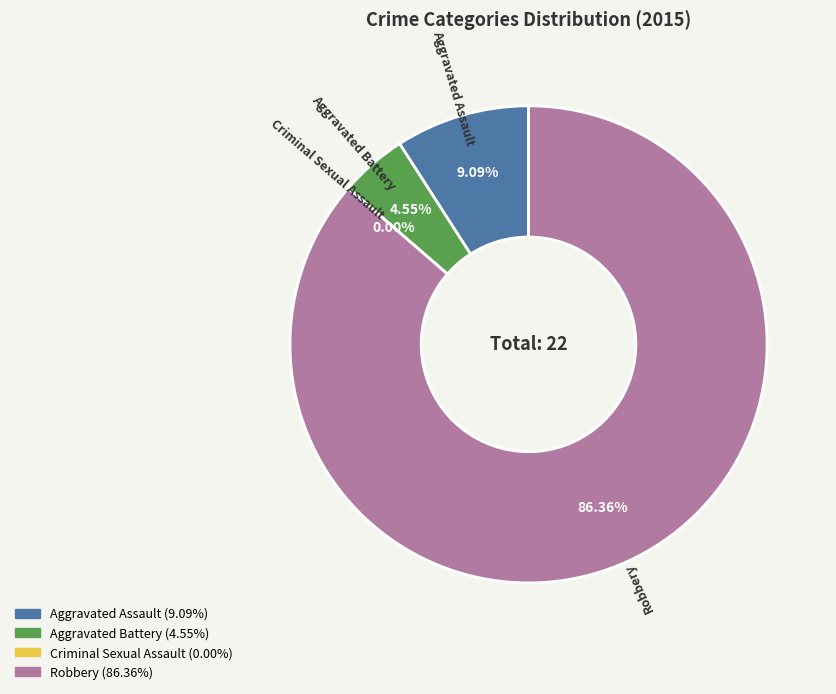

To the nearest percent, what is the combined percentage of Criminal Sexual Assault and Aggravated Assault?

9%